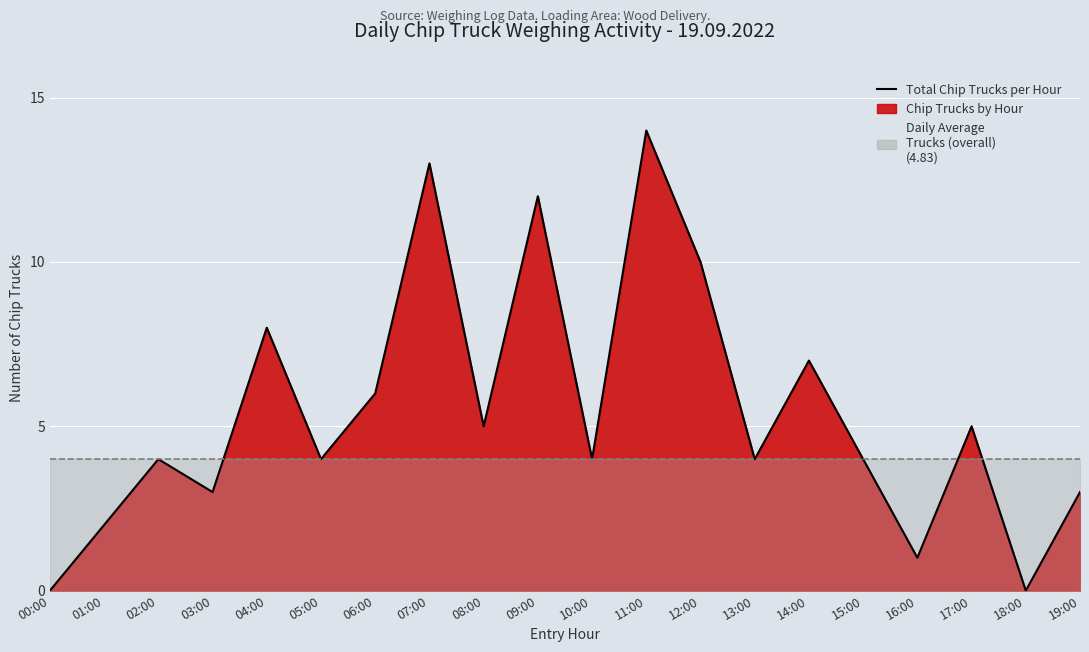

How many points are lower than both their immediate neighbors (excluding endpoints)?

7